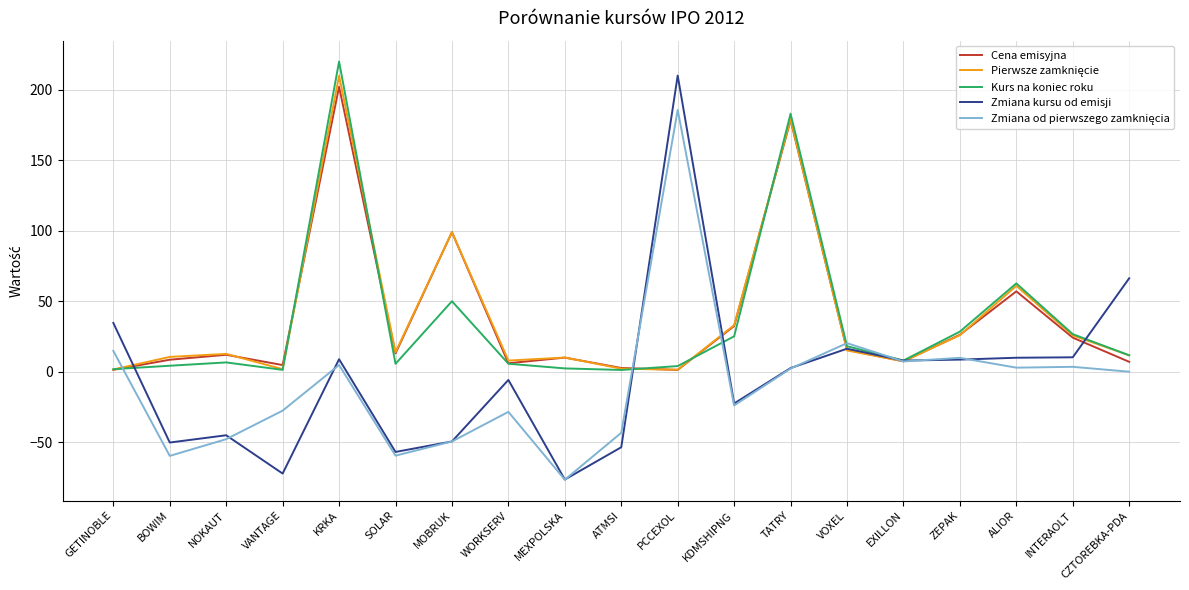

At which category is the sum across all series the highest?

KRKA